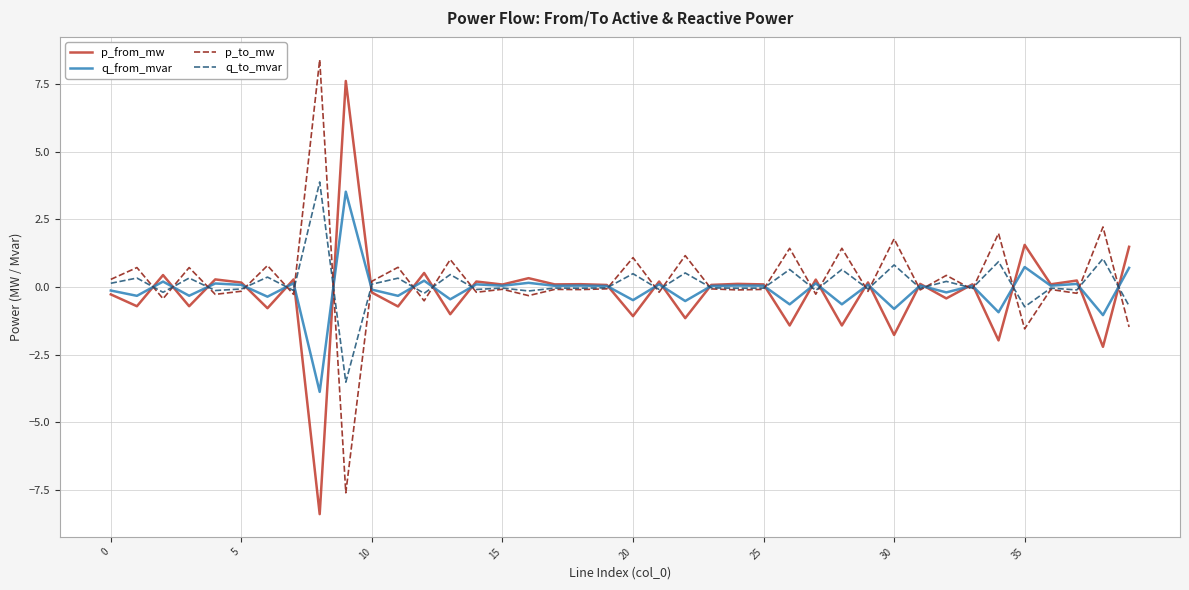

What is the sum of all p_from_mw values?

-9.7